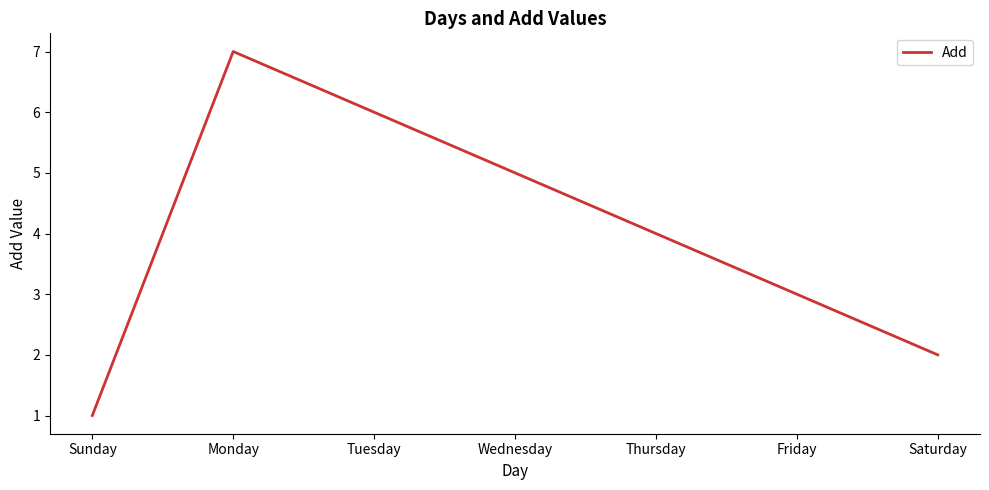

Reading left to right, transcribe all the data shown in this chart.

Sunday=1	Monday=7	Tuesday=6	Wednesday=5	Thursday=4	Friday=3	Saturday=2